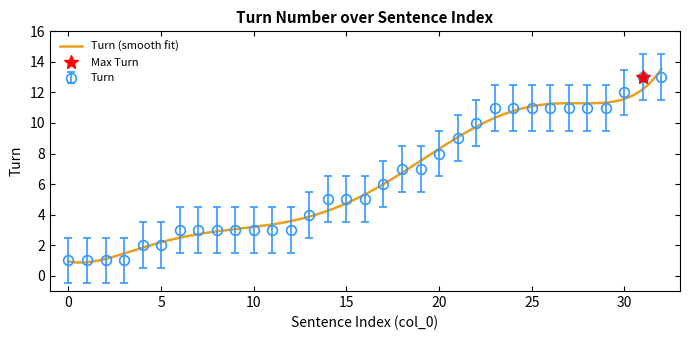

What is the value of the 27th point from the left?

11